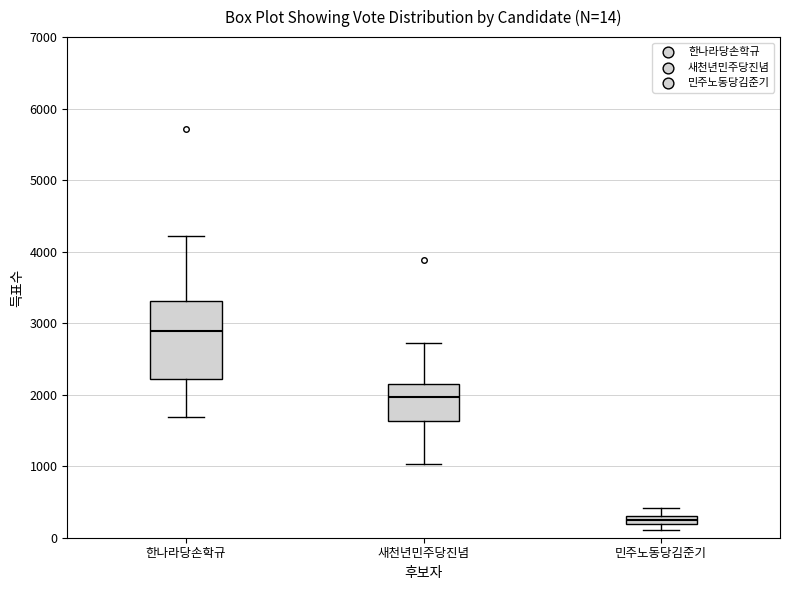

Which box's median line is the highest?

한나라당손학규